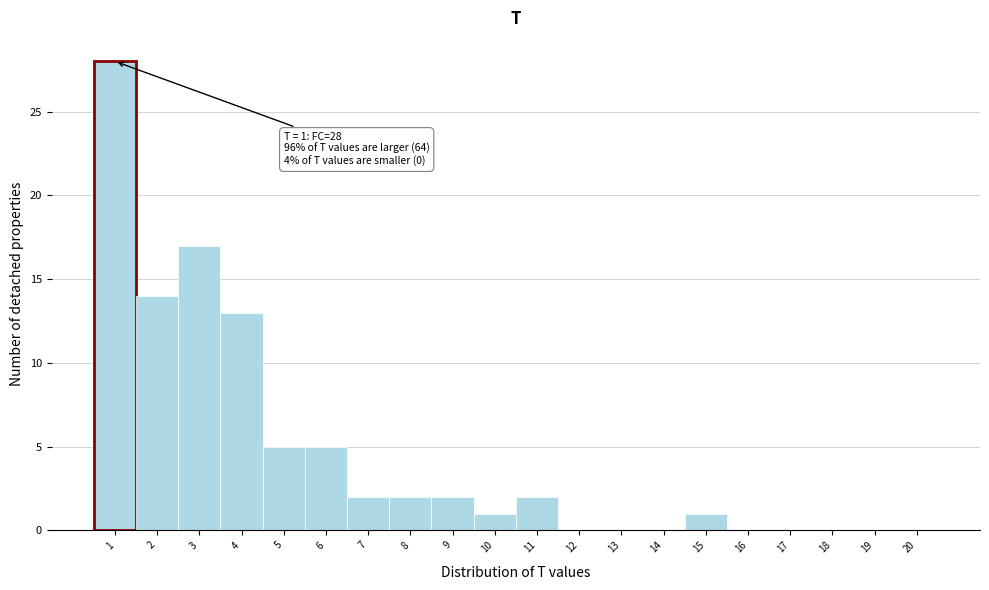

Over which range of the x-axis is the bar tallest?

0.5 to 1.5